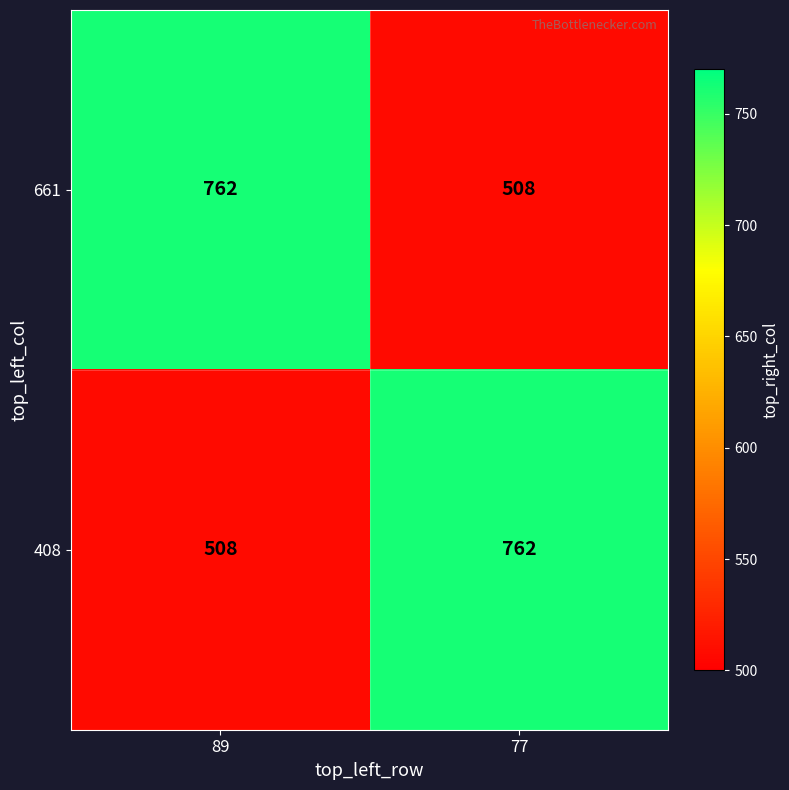

What is the total value across all series at 89?

1270